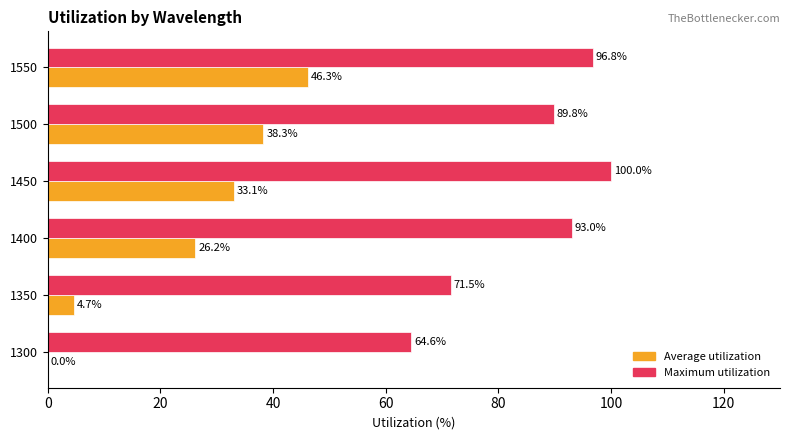

The value of Maximum utilization at 1350 is 71.5. True or false?

True